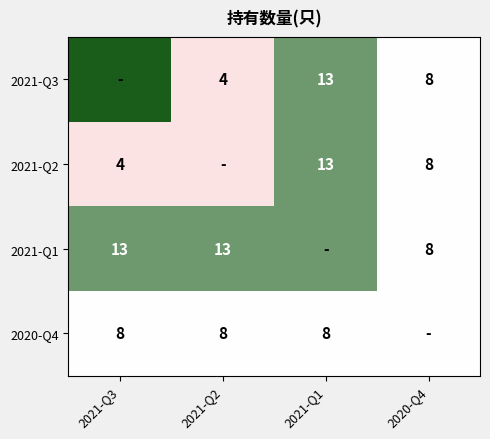

Is the value of 2021-Q1 at 2021-Q2 greater than the value of 2021-Q3 at 2020-Q4?

Yes